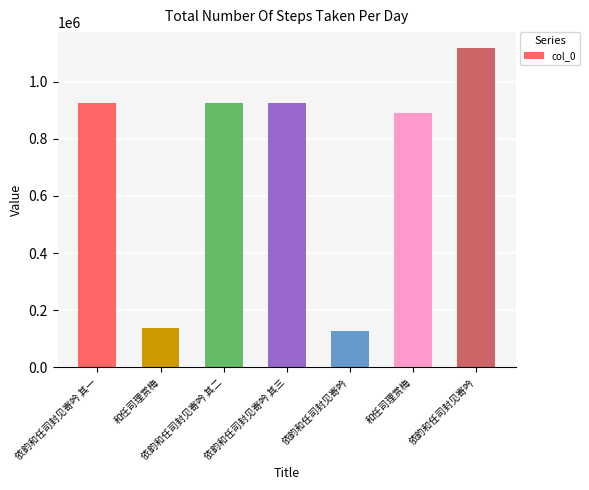

What is the approximate value at 依韵和任司封见寄吟, to the nearest 100?

1117500